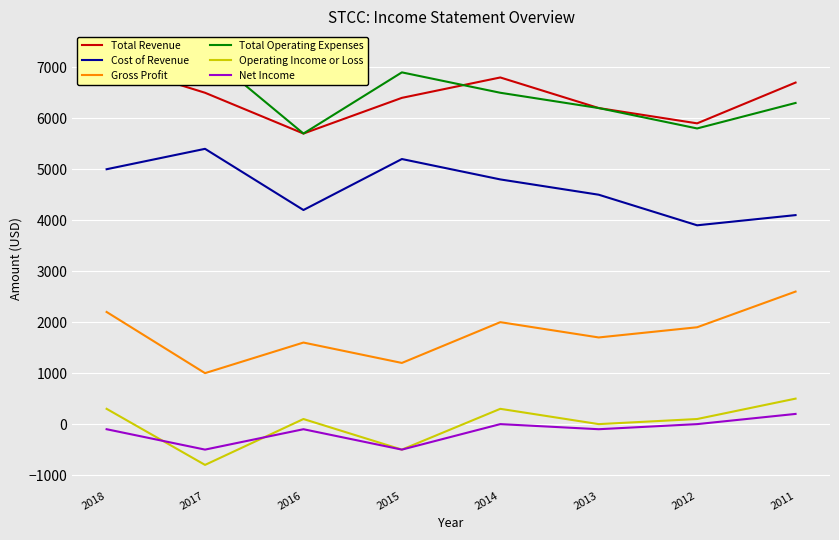

What are all the series names shown in the legend?

Total Revenue, Cost of Revenue, Gross Profit, Total Operating Expenses, Operating Income or Loss, Net Income